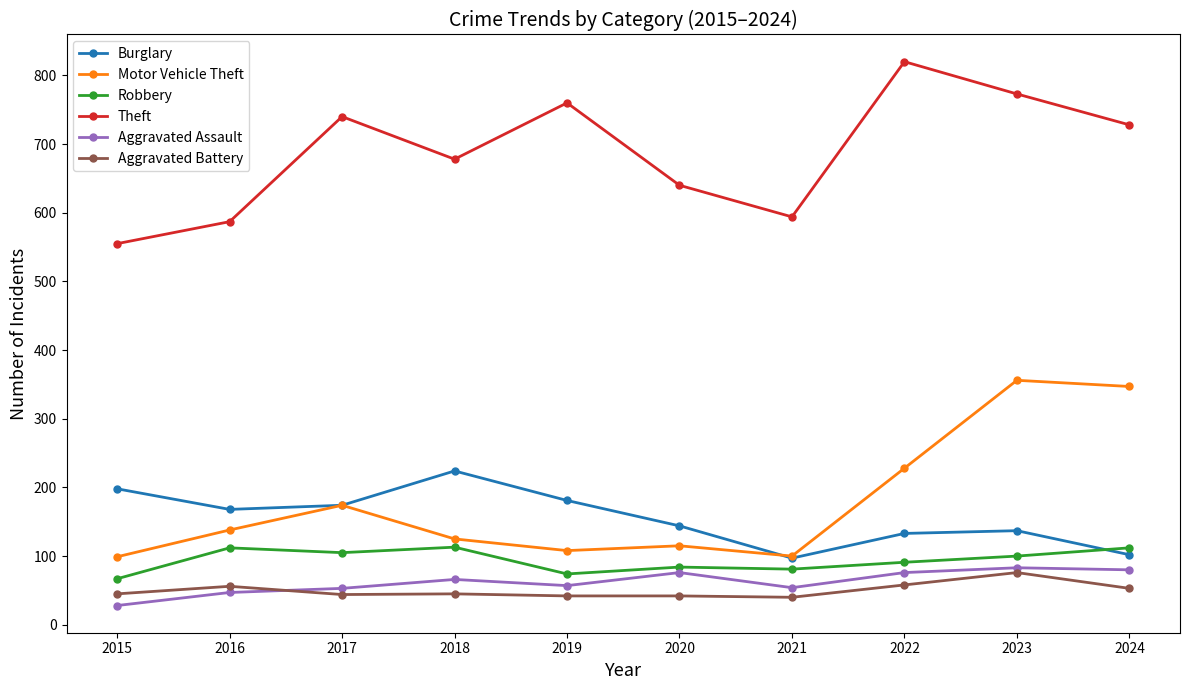

At which label does Burglary reach its peak?

2018